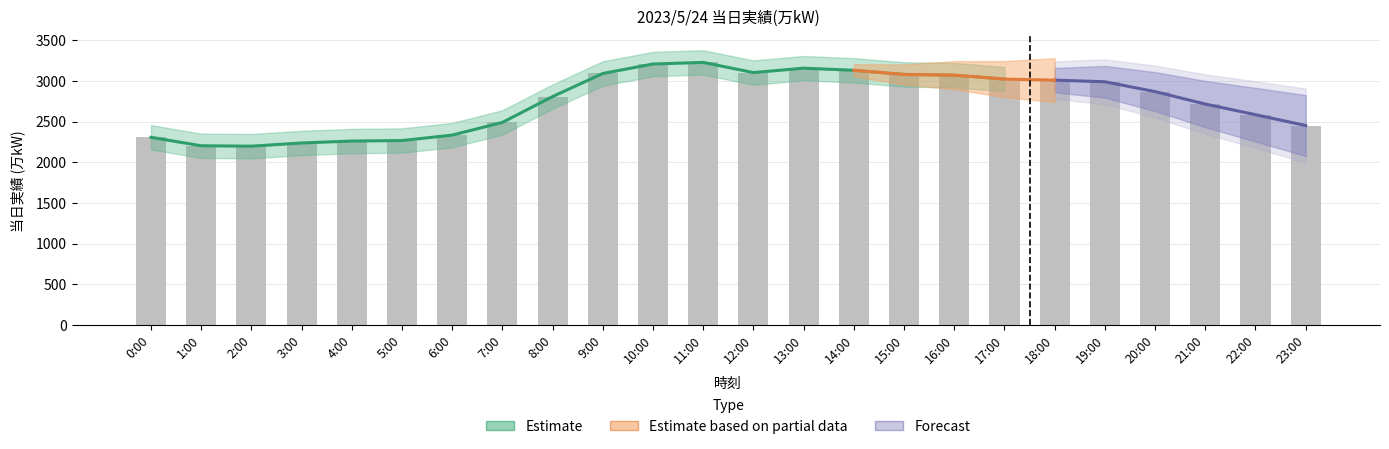

Reading left to right, extract all data points from this chart.

2306	2202	2197	2236	2260	2266	2333	2489	2807	3091	3207	3227	3102	3156	3130	3079	3070	3022	3009	2989	2868	2715	2584	2451